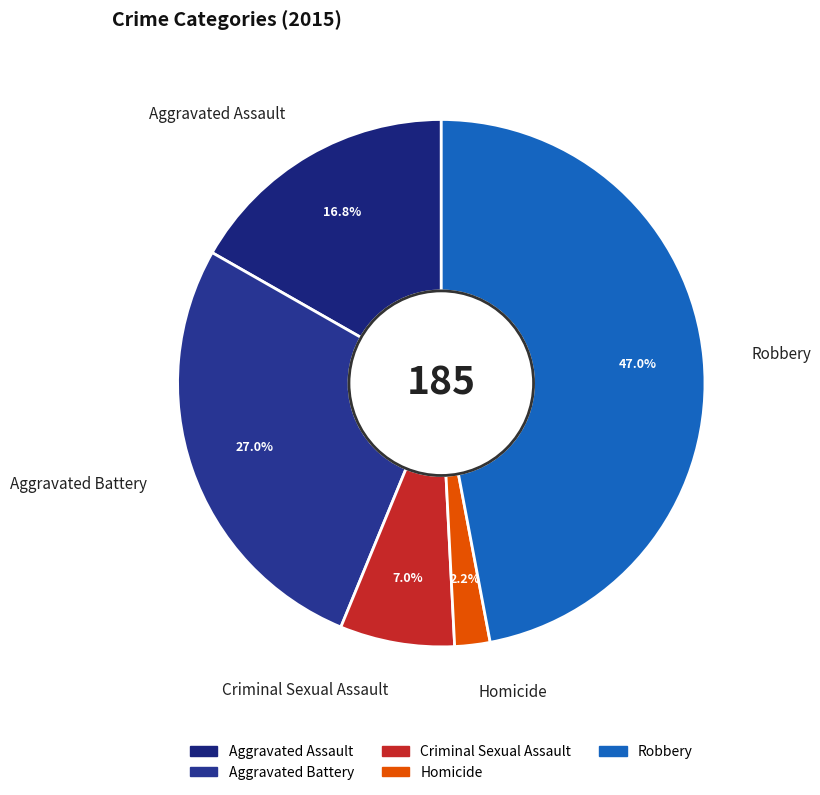

Is there a majority slice in this chart?

No